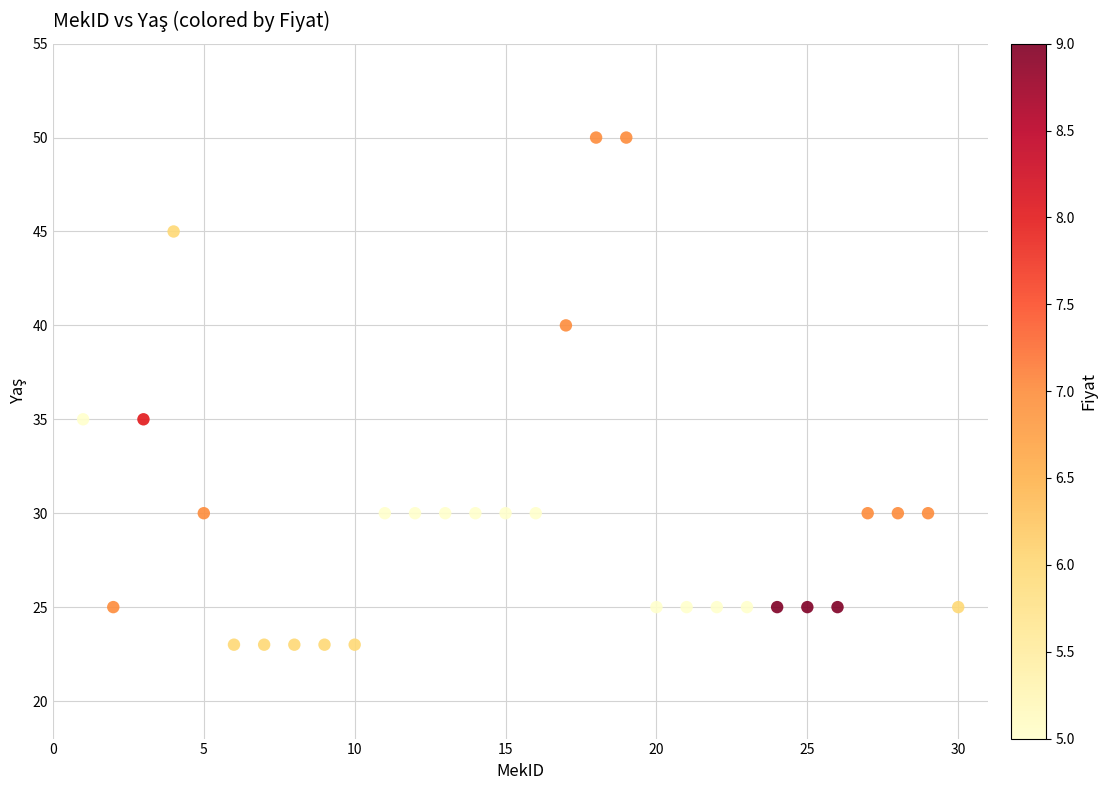

What is the range of X values (max minus min)?

29